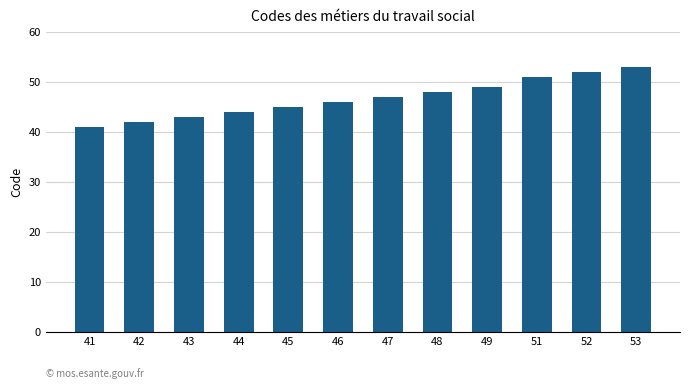

What is the sum of all values?

561